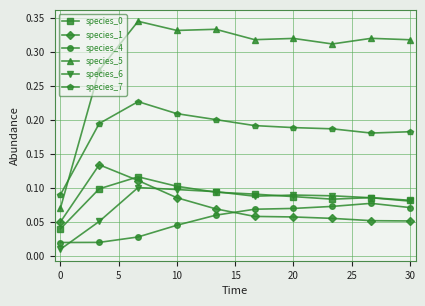

At how many categories does at least one series exceed 0?

10